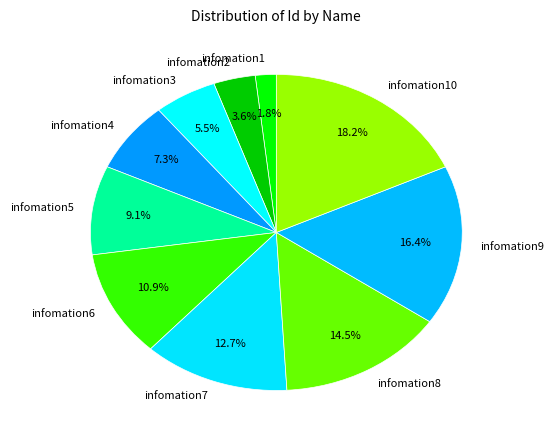

How many slices are in this pie chart?

10